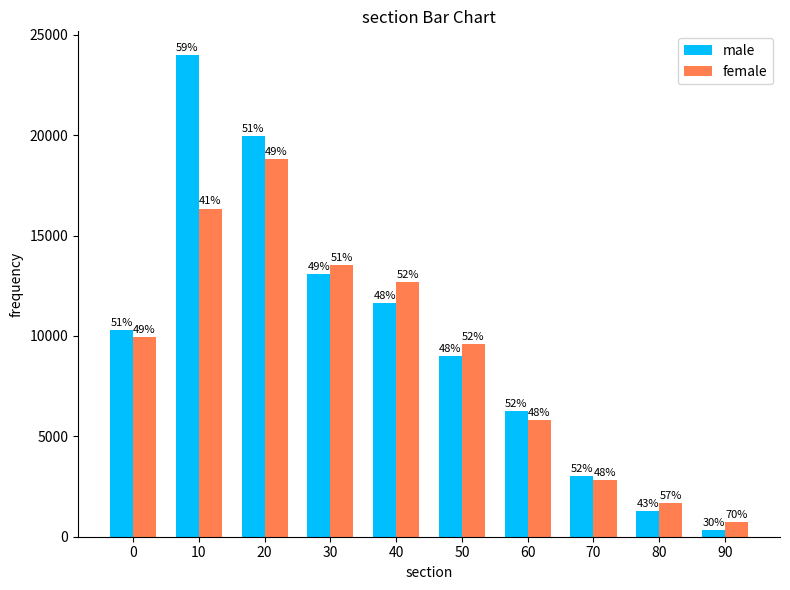

Are the bars horizontal?

No